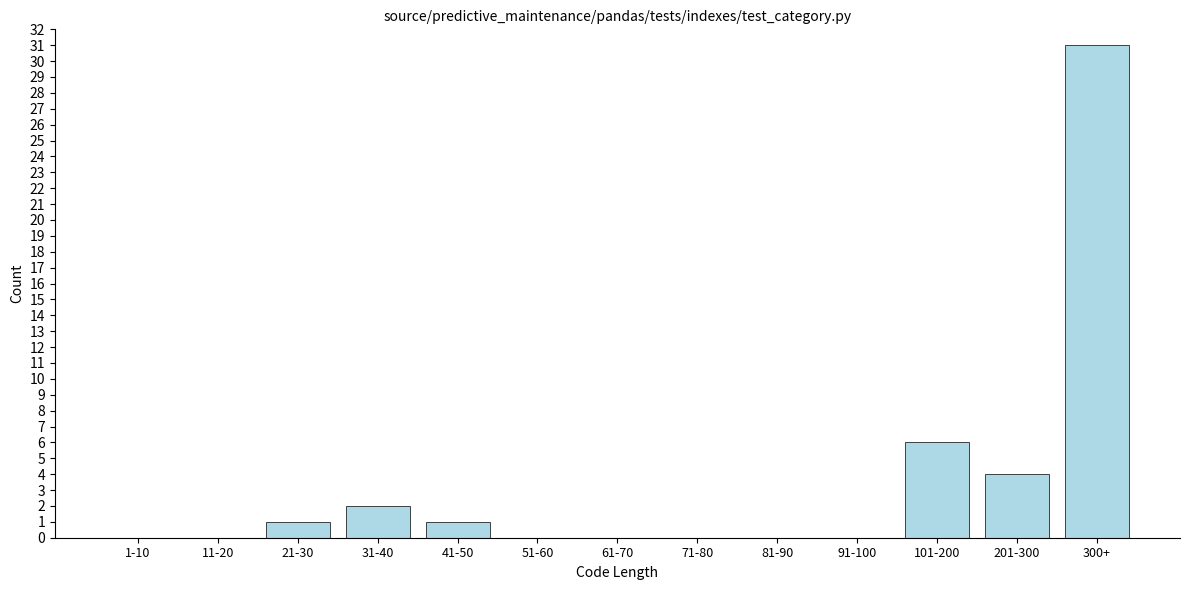

Reading right to left, extract all data points from this chart.

300+=31	201-300=4	101-200=6	91-100=0	81-90=0	71-80=0	61-70=0	51-60=0	41-50=1	31-40=2	21-30=1	11-20=0	1-10=0